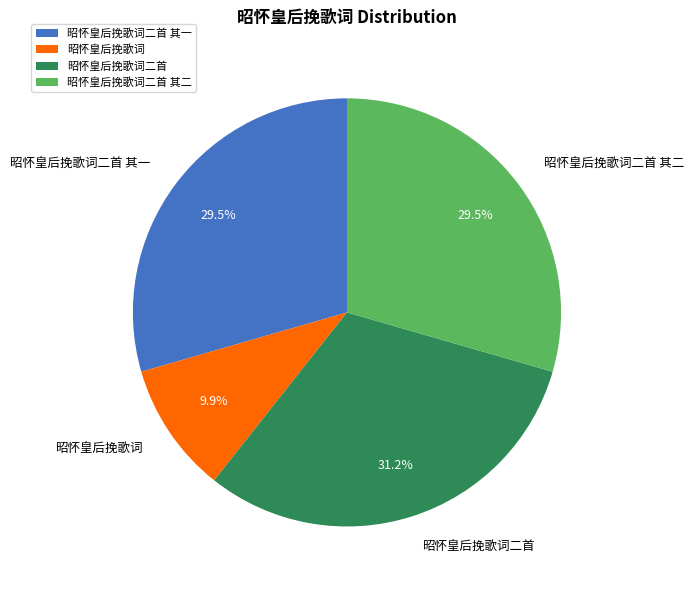

Is 昭怀皇后挽歌词 the majority of the pie?

No